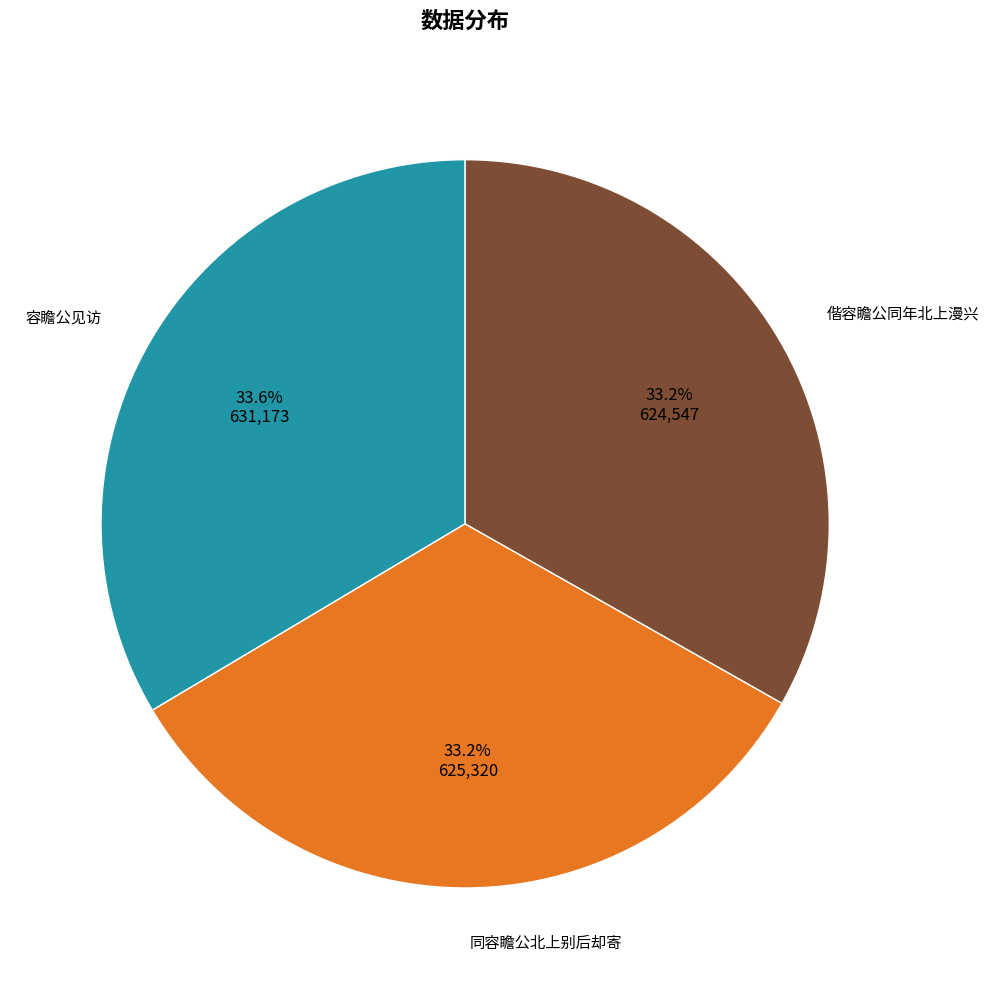

Is there any slice that represents more than half of the pie?

No